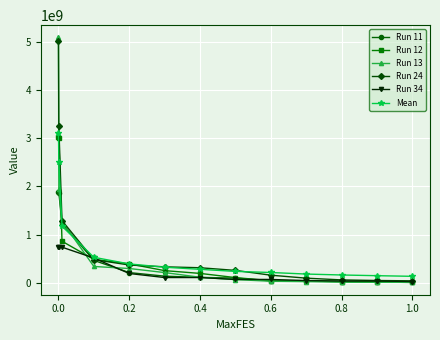

Which series has the widest spread of values?

Run 13